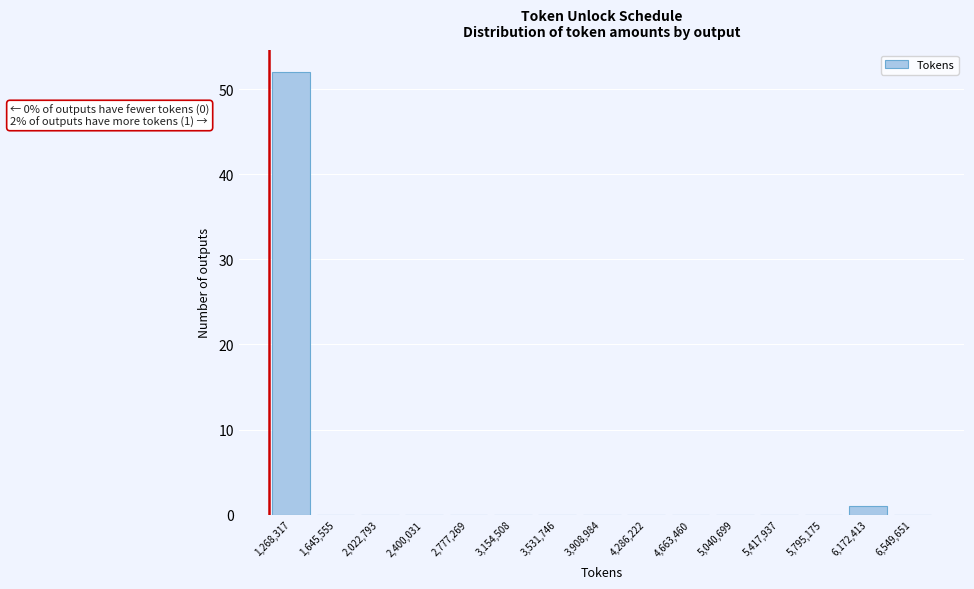

Over which range of the x-axis is the bar tallest?

1100000 to 1450000